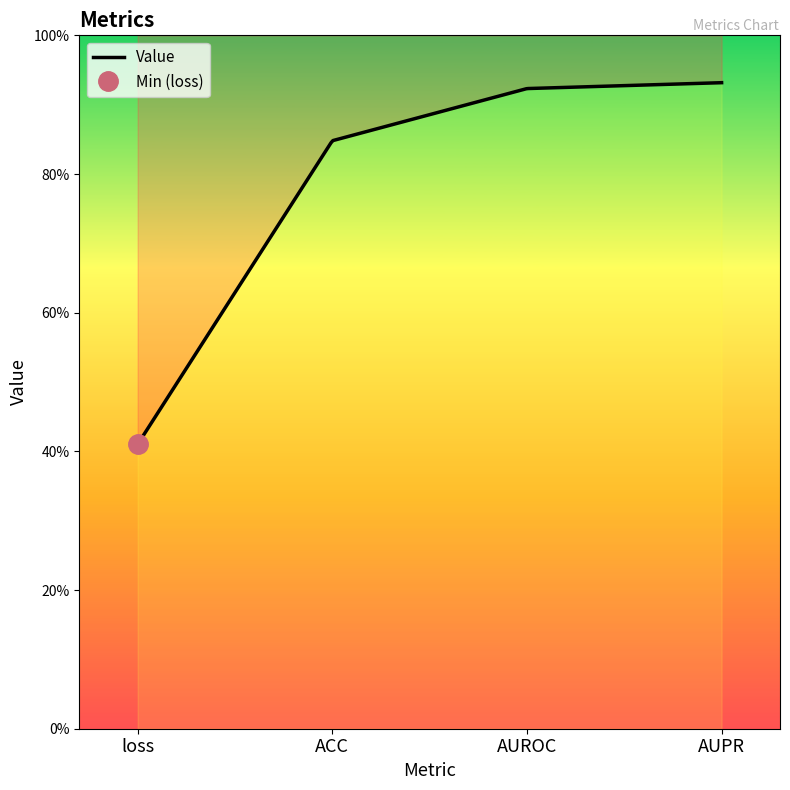

What is the label of the 4th point from the left?

AUPR